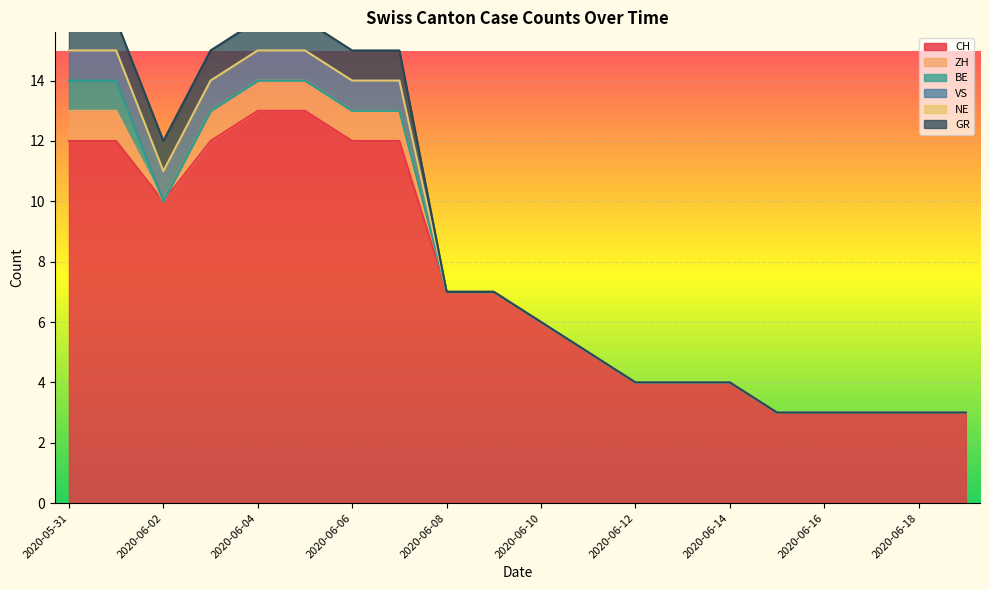

Count the BE values in the range 0 to 1.

20